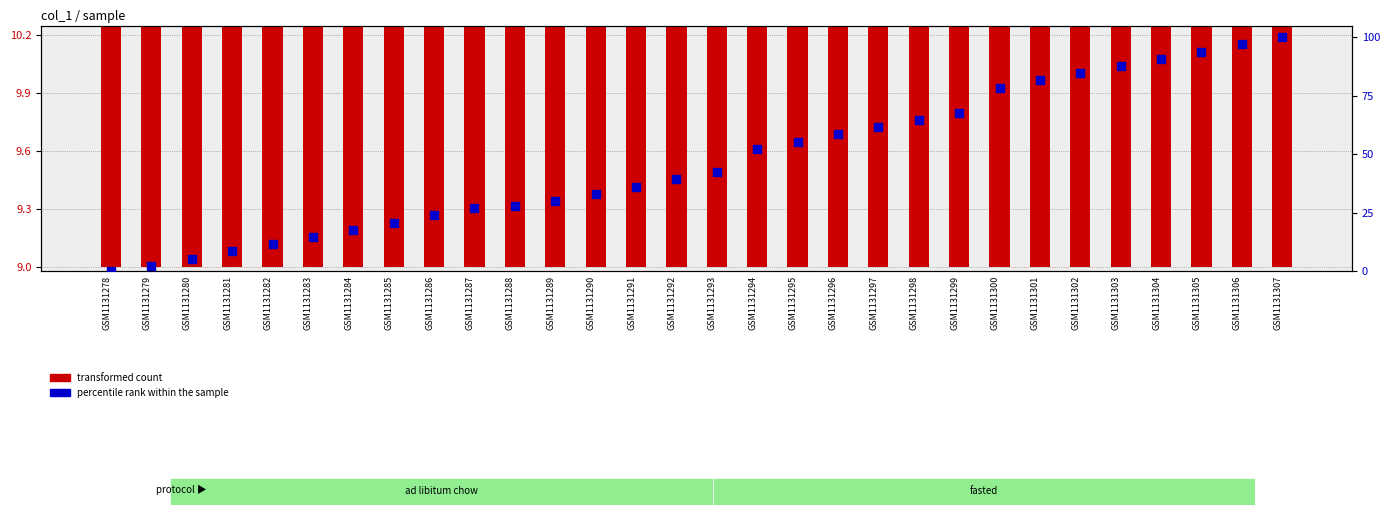

Which series contains the lowest Y value?

percentile rank within the sample